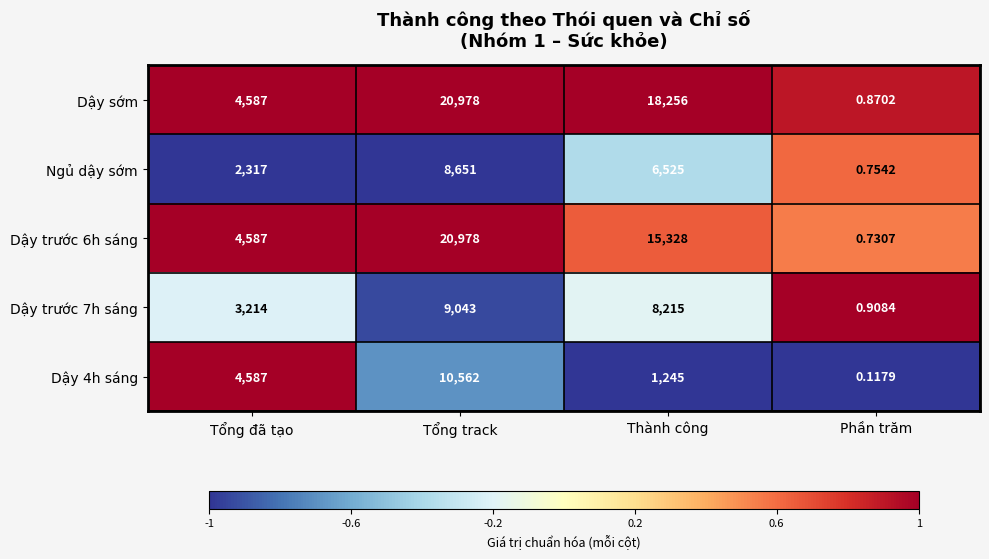

Rank the categories by Dậy trước 6h sáng value from highest to lowest.

Tổng track, Thành công, Tổng đã tạo, Phần trăm